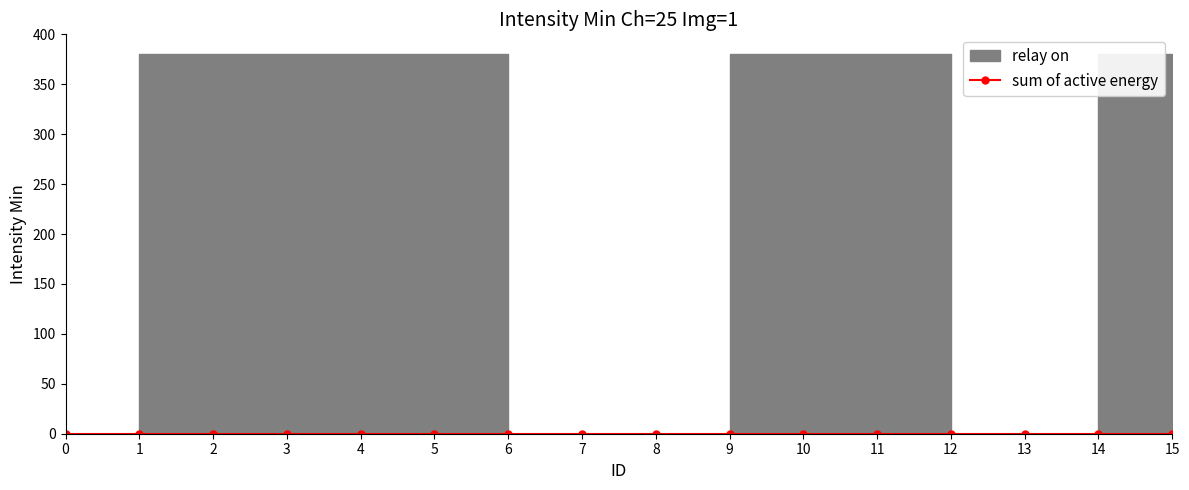

Reading left to right, extract all data points from this chart.

relay on: 0	1	1	1	1	1	0	0	0	1	1	1	0	0	1	1
sum of active energy: 0	0	0	0	0	0	0	0	0	0	0	0	0	0	0	0